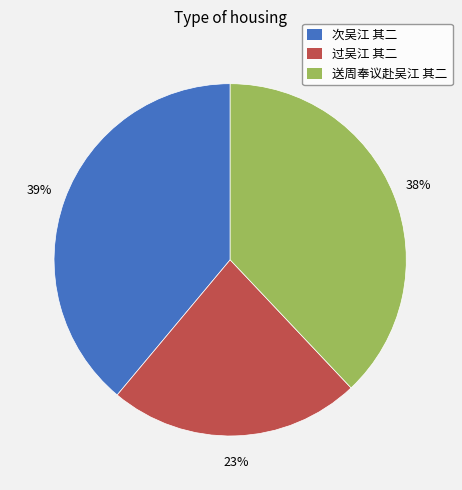

True or false: 送周奉议赴吴江 其二 accounts for 30% of the total.

False